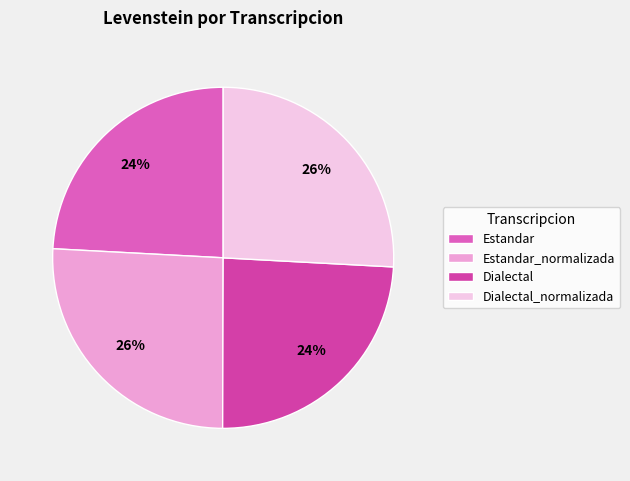

True or false: Estandar accounts for 33% of the total.

False